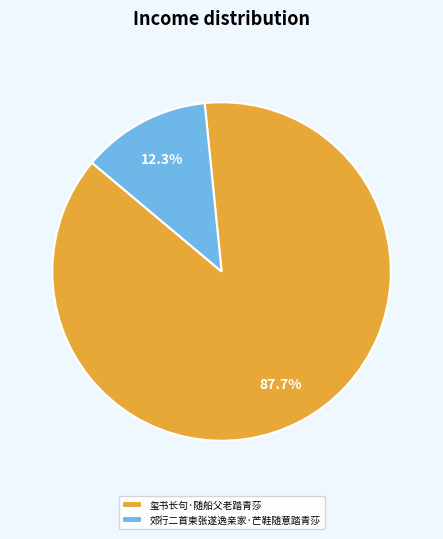

Is 玺书长句·随船父老踏青莎 the majority of the pie?

Yes